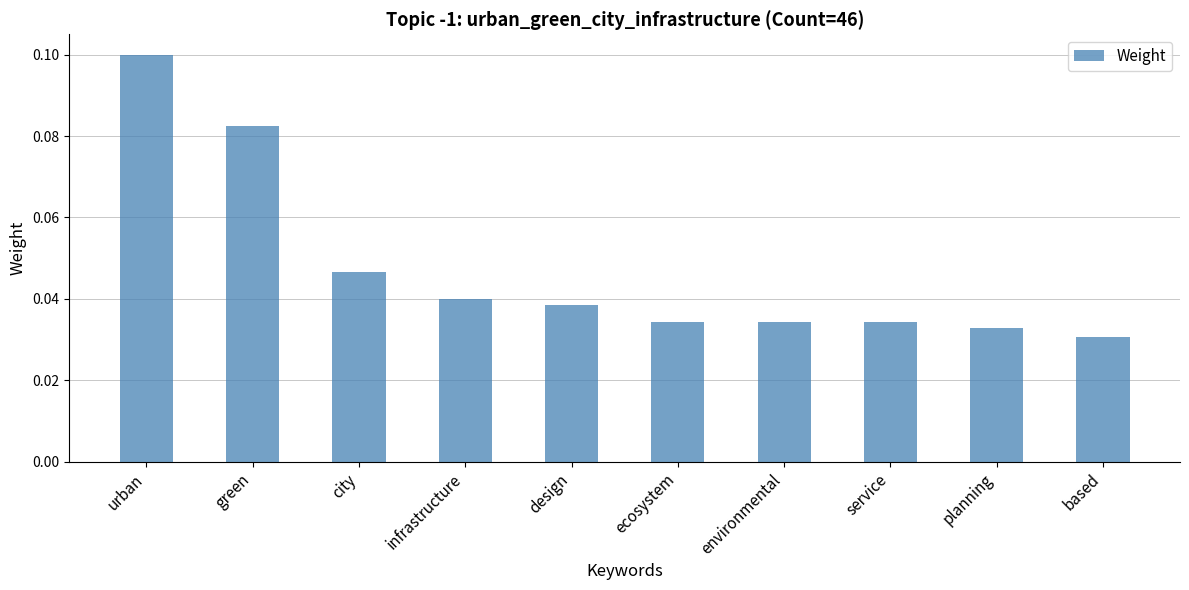

Which label corresponds to the largest value in the chart?

urban